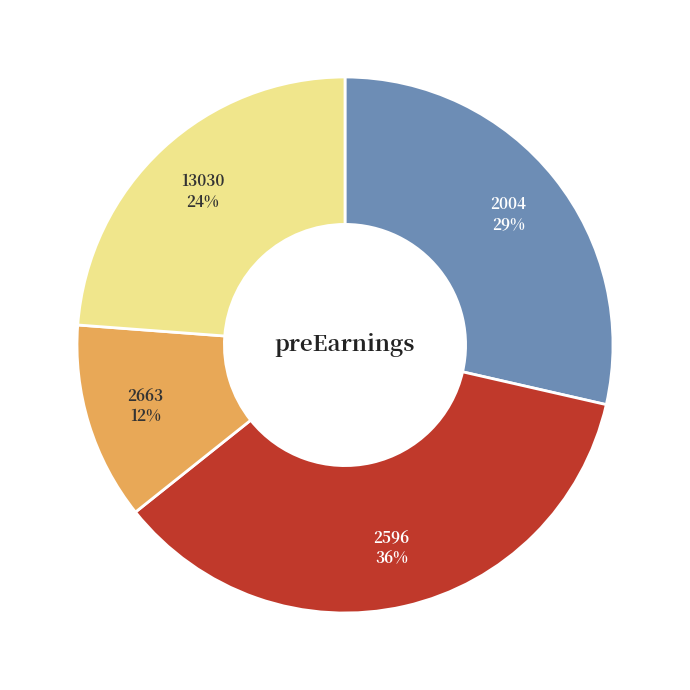

What is the largest slice in the pie chart?

2596